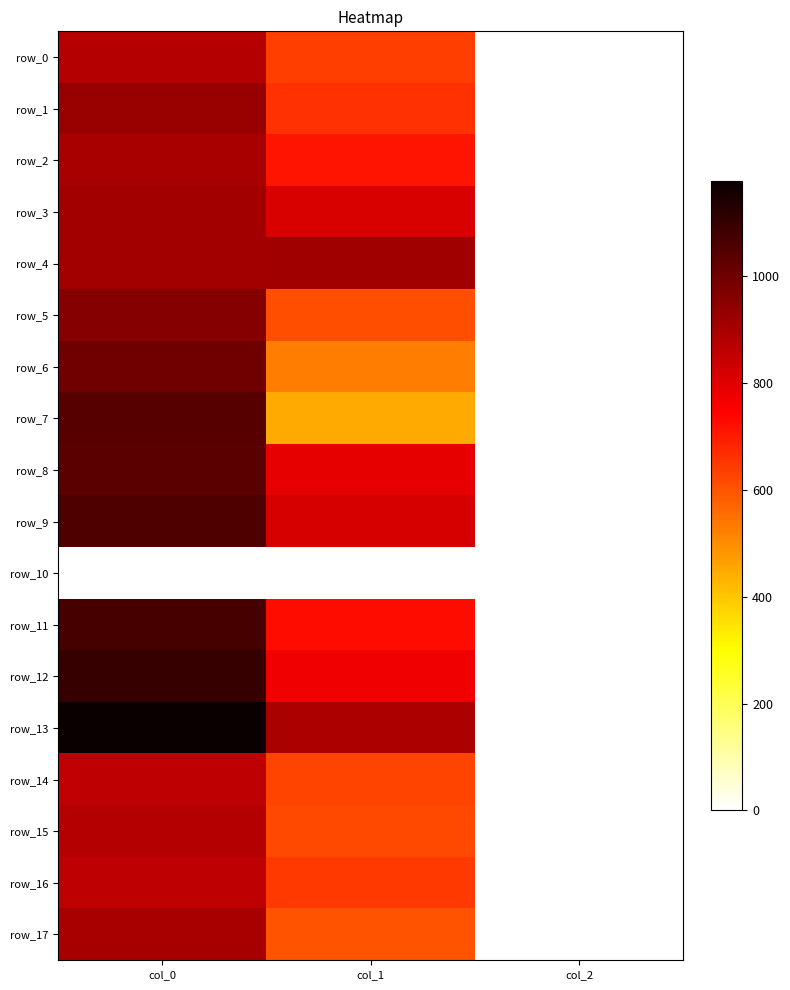

Is it true that row_17 equals 2.0 at col_2?

True